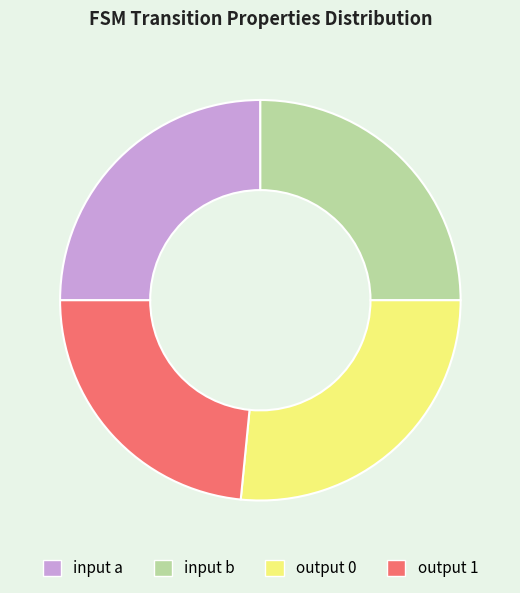

What is the ratio of the value at output 0 to the value at input b?

1.1